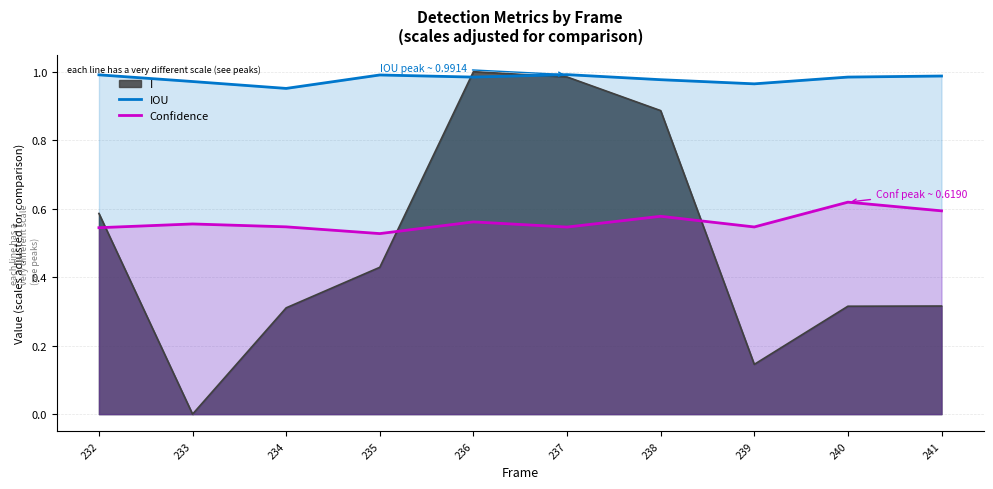

The value of I at 235 is 0.2. True or false?

False